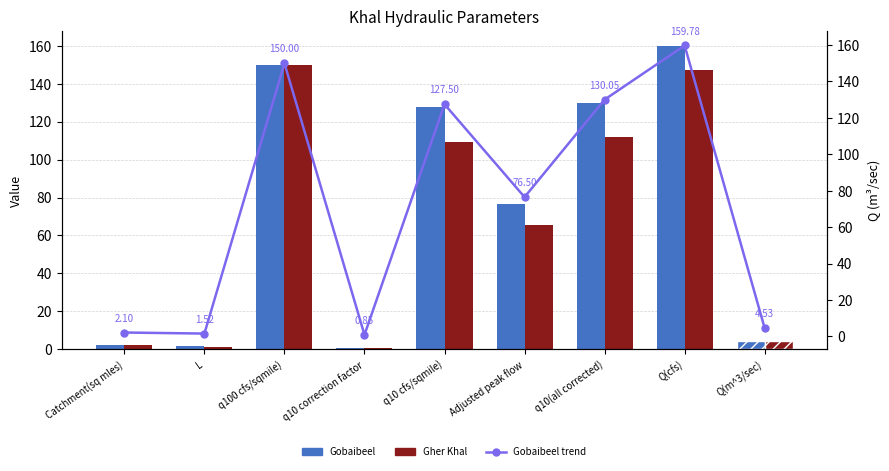

What is the total value across all series at q100 cfs/sqmile)?

450.0